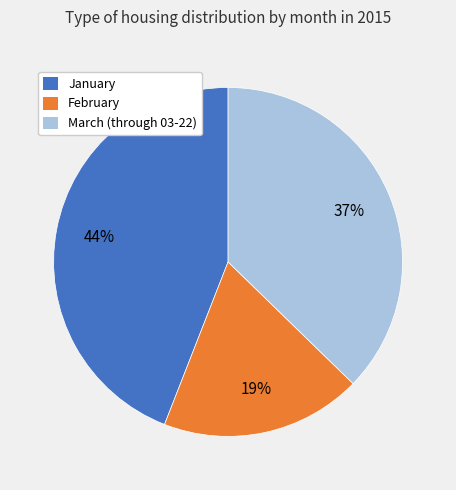

To the nearest percent, what is the average slice percentage?

33%